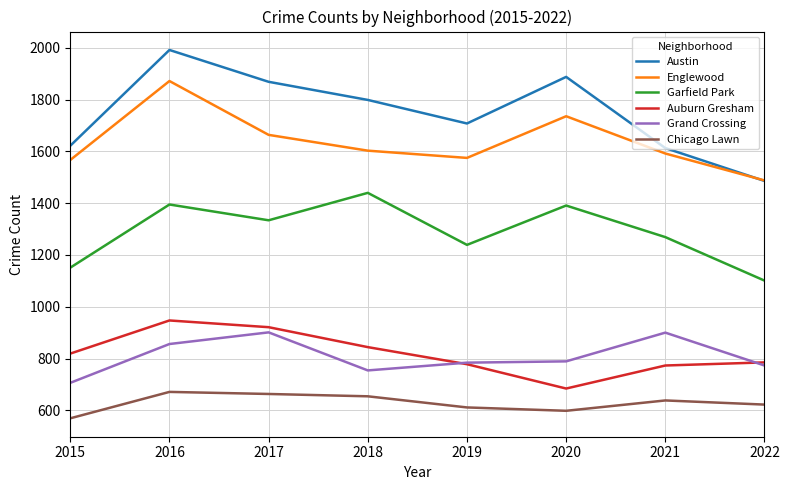

True or false: Auburn Gresham and Garfield Park intersect in this chart.

False